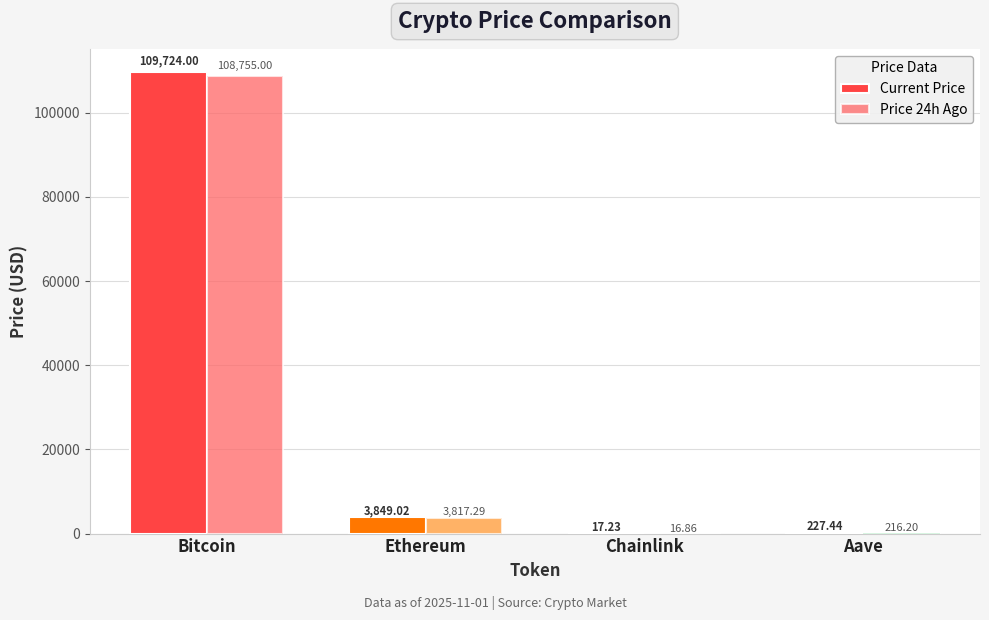

Which label corresponds to the largest value in the chart?

Bitcoin